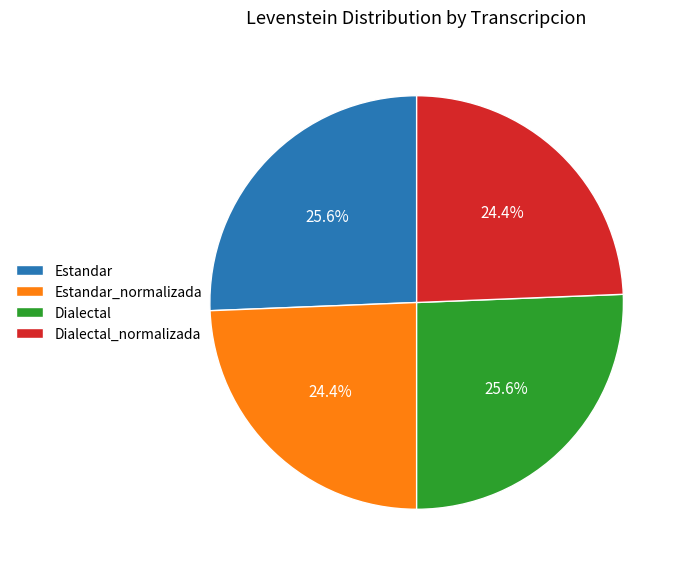

How much of the chart is everything except Estandar_normalizada?

75.6%